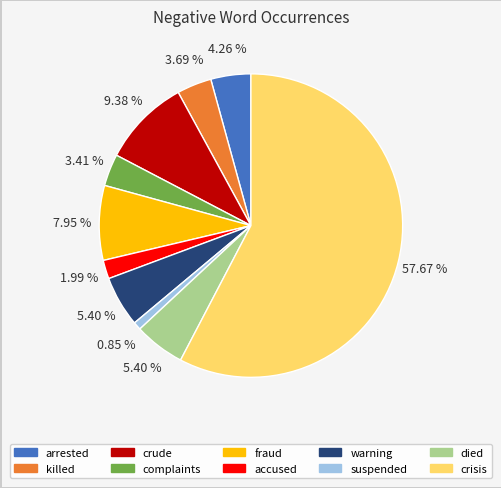

To the nearest percent, what portion does fraud represent?

8%